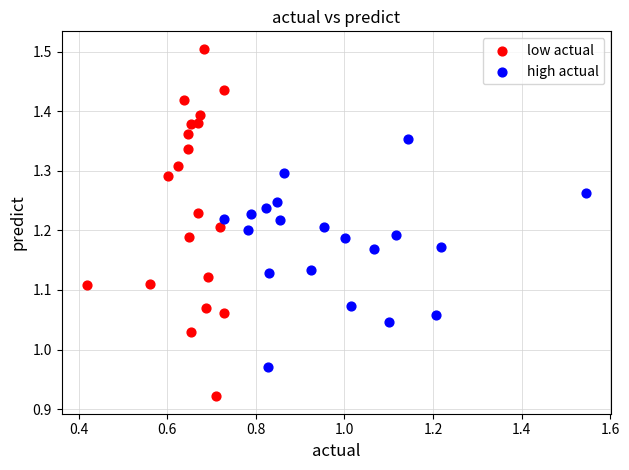

Which series reaches the maximum Y coordinate?

low actual